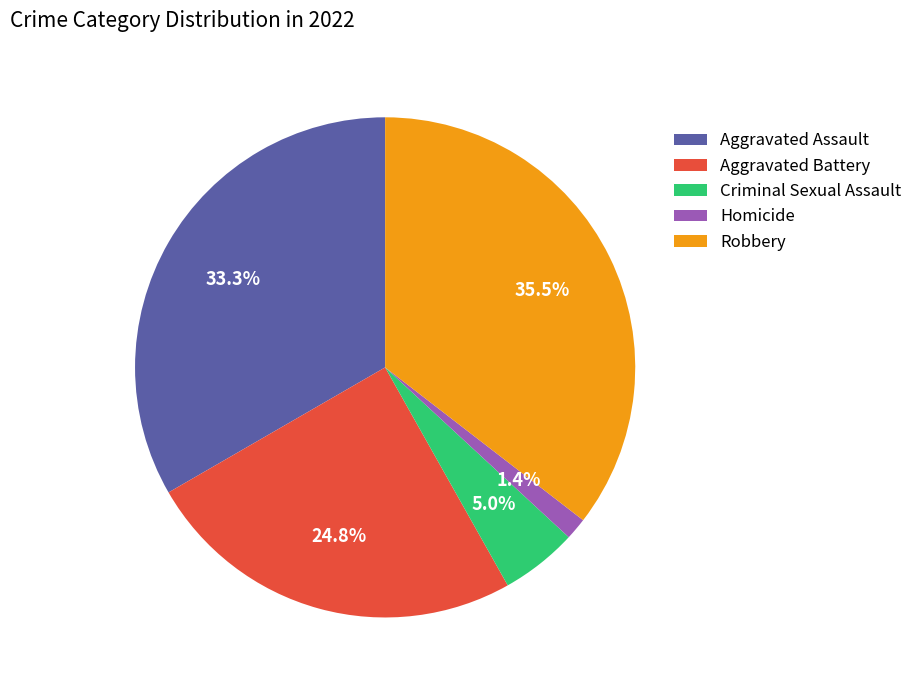

Combined, do Aggravated Battery and Aggravated Assault account for over 50%?

Yes